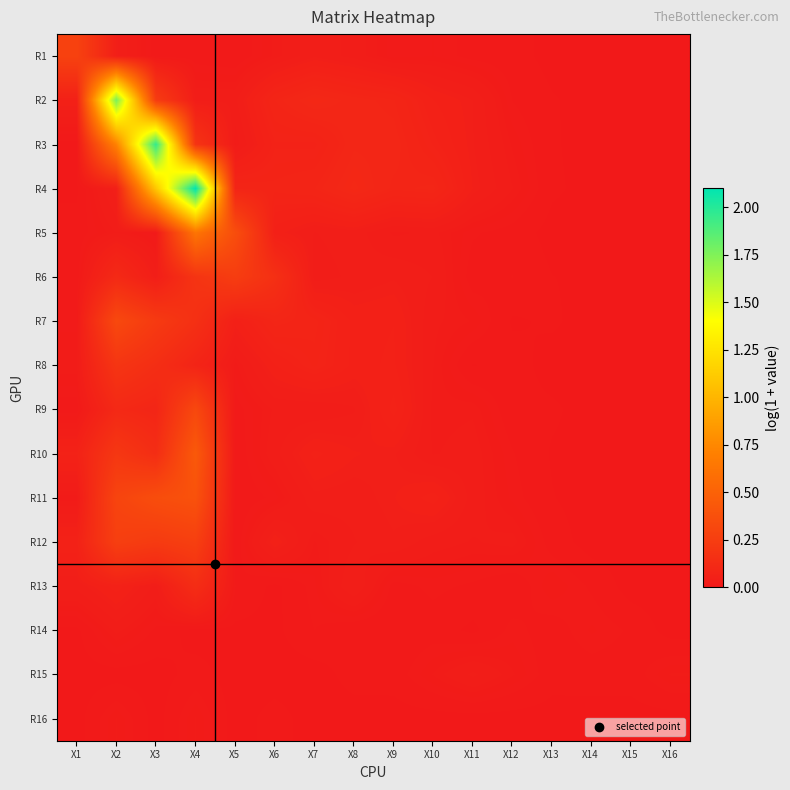

At how many categories does at least one series exceed 0?

16